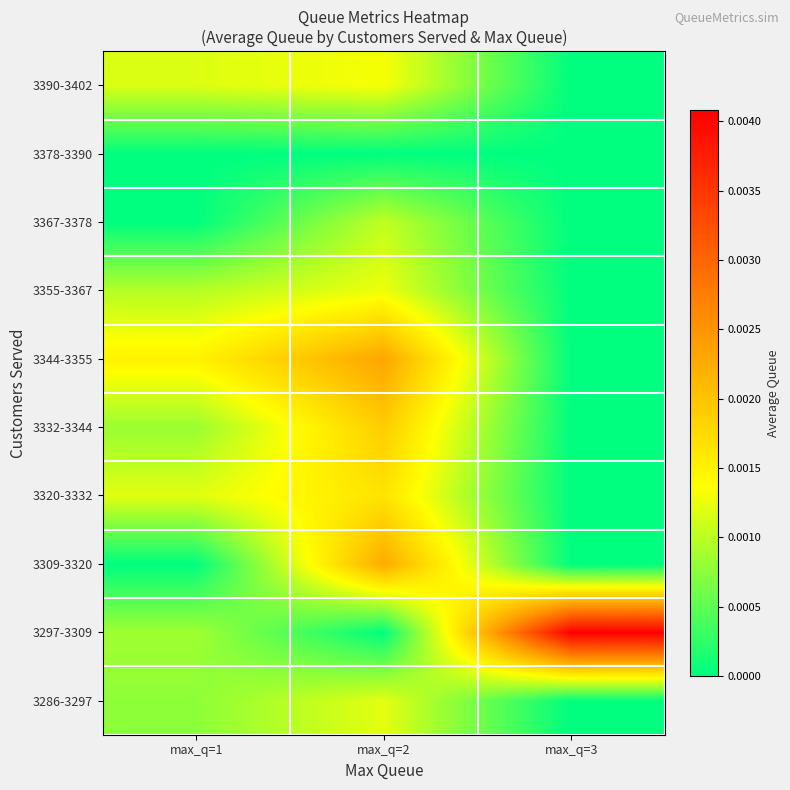

At max_q=2, list the series in order from smallest to largest.

3297-3309, 3378-3390, 3367-3378, 3286-3297, 3355-3367, 3390-3402, 3320-3332, 3332-3344, 3309-3320, 3344-3355